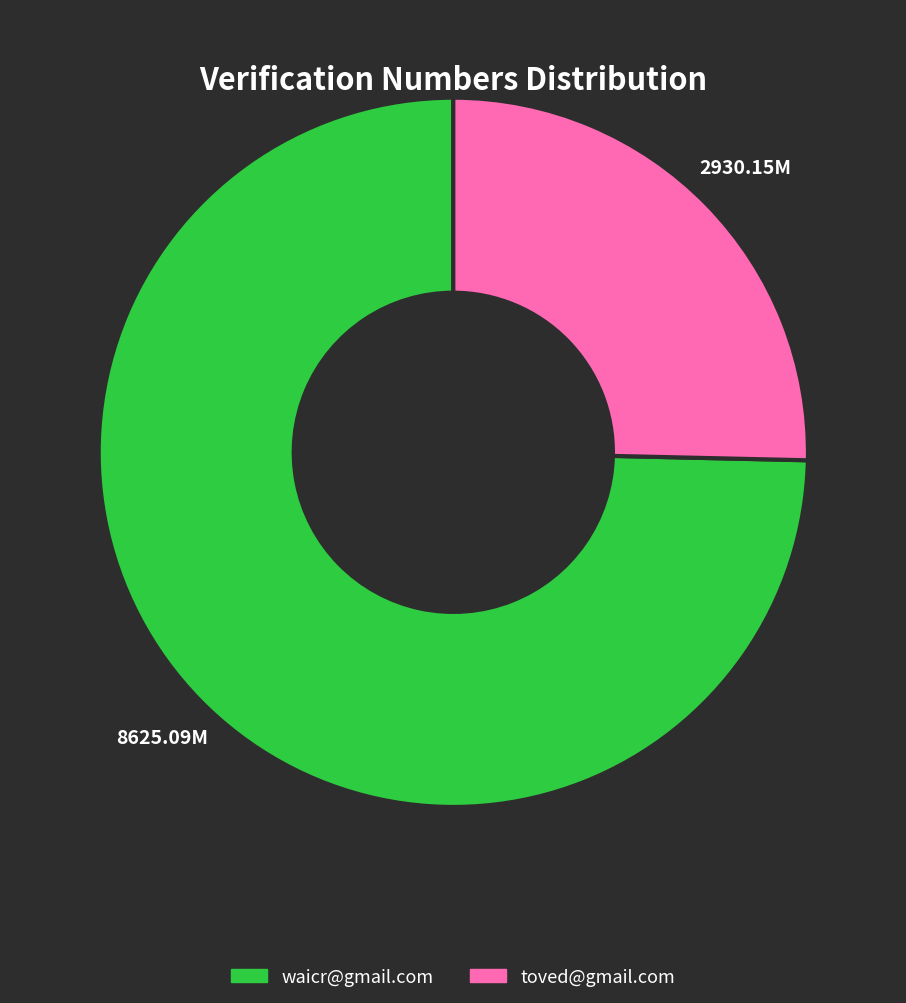

Is toved@gmail.com the majority of the pie?

No